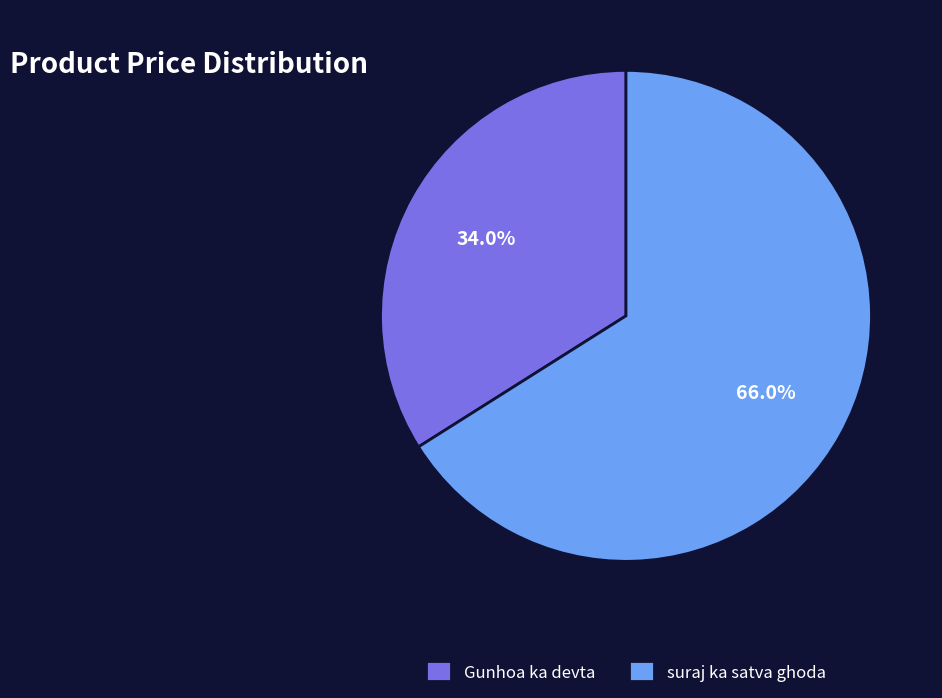

Is the sum of suraj ka satva ghoda and Gunhoa ka devta greater than half?

Yes